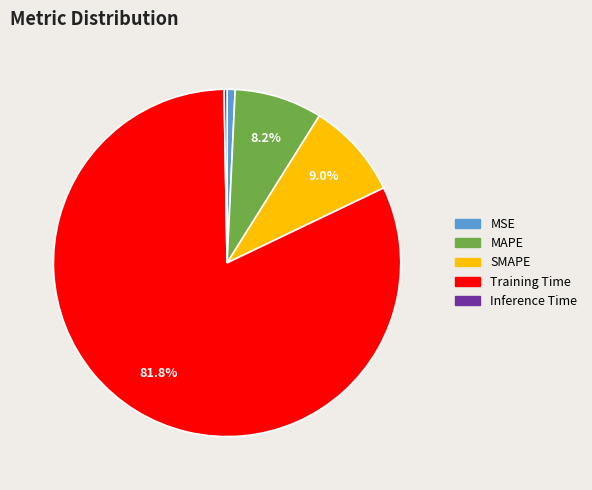

To the nearest percent, what percentage of the pie is SMAPE?

9%